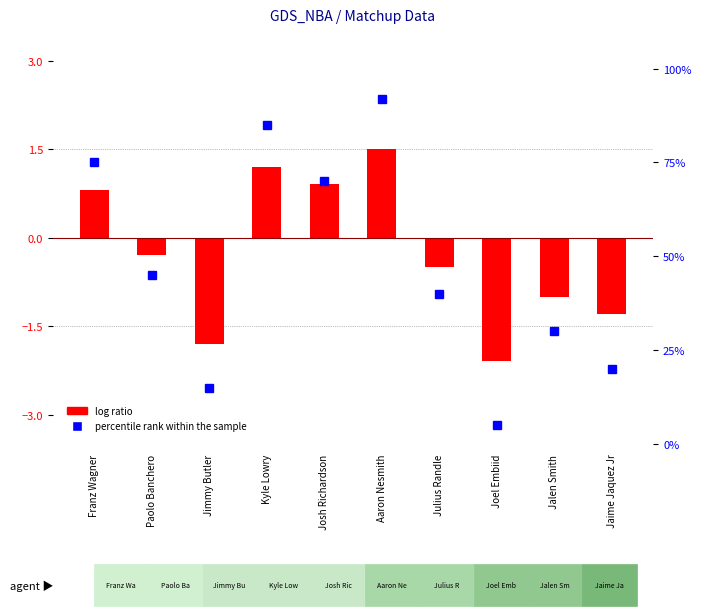

What is the sum of all percentile rank within the sample values?

477.0